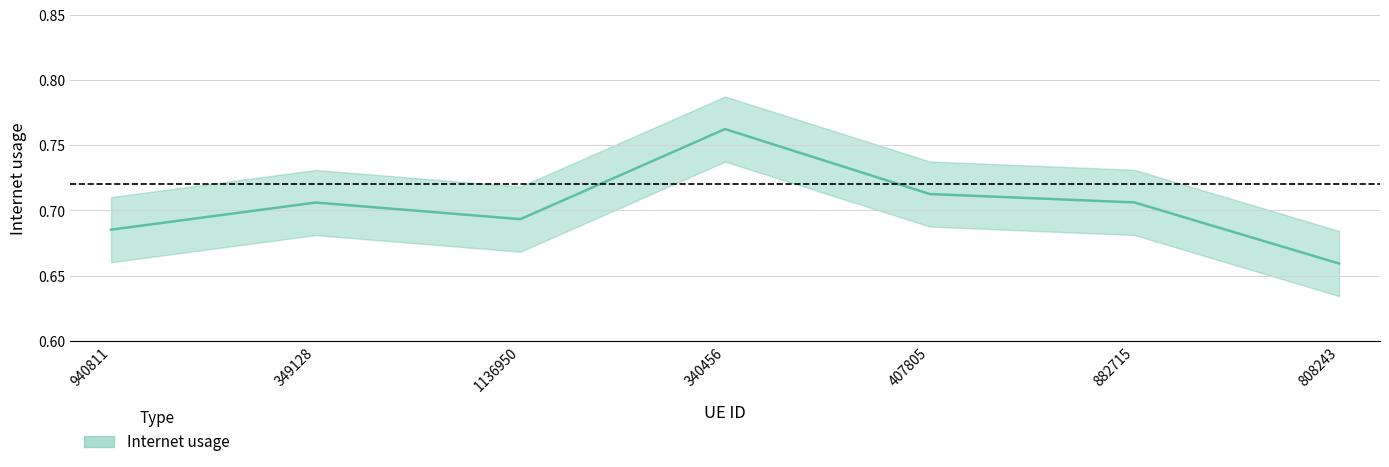

Rank the categories by value from highest to lowest.

340456, 407805, 882715, 349128, 1136950, 940811, 808243